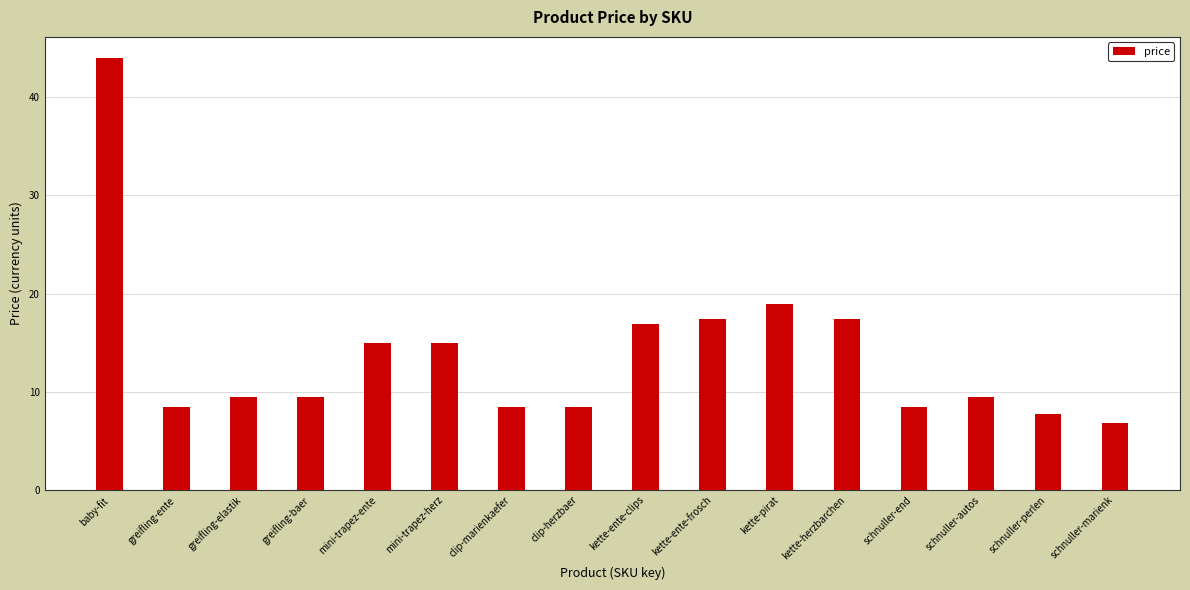

Approximately how many times larger is the value at kette-pirat compared to mini-trapez-herz?

1.3